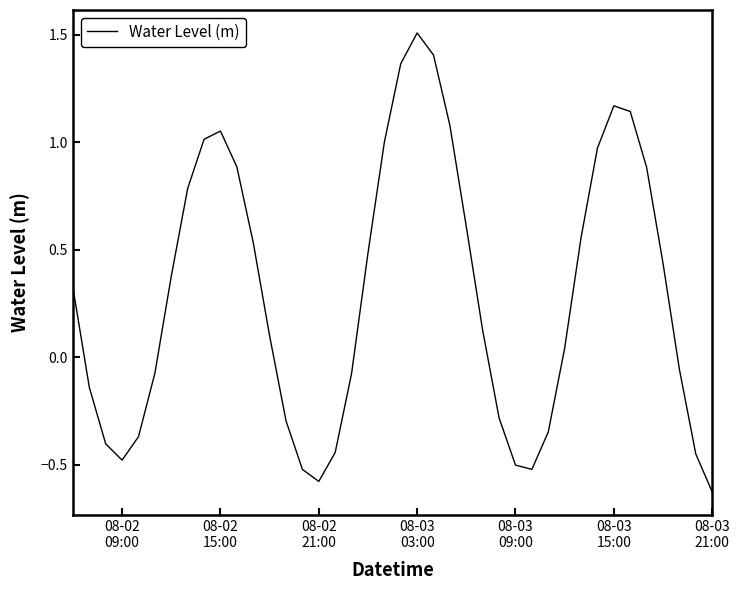

What is the difference between the maximum and minimum values?

2.1